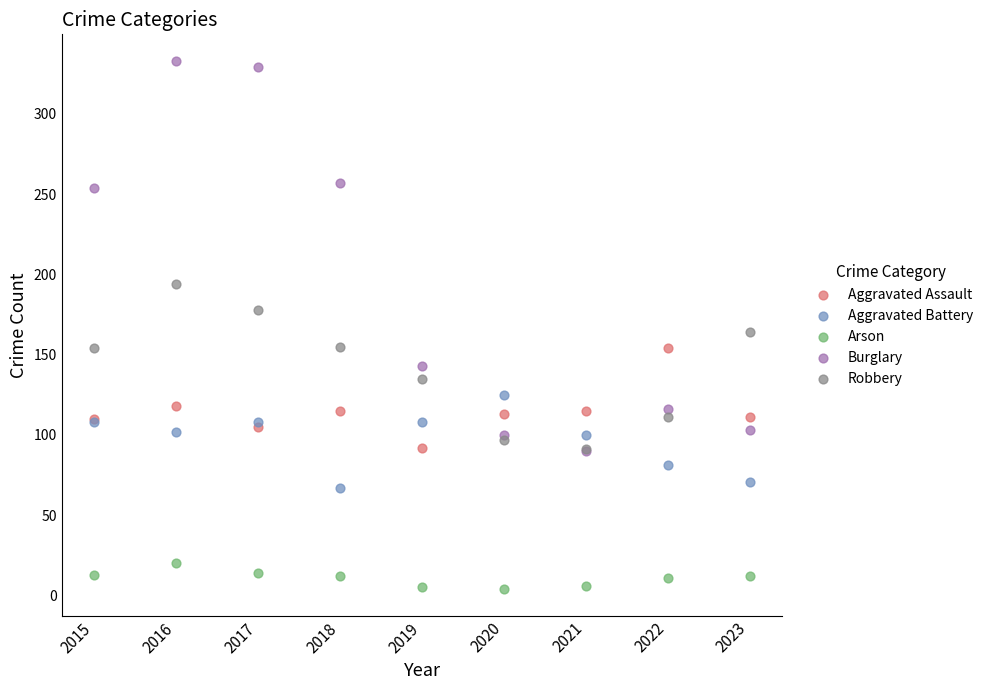

Across all series, what Y value is closest to 168?

164